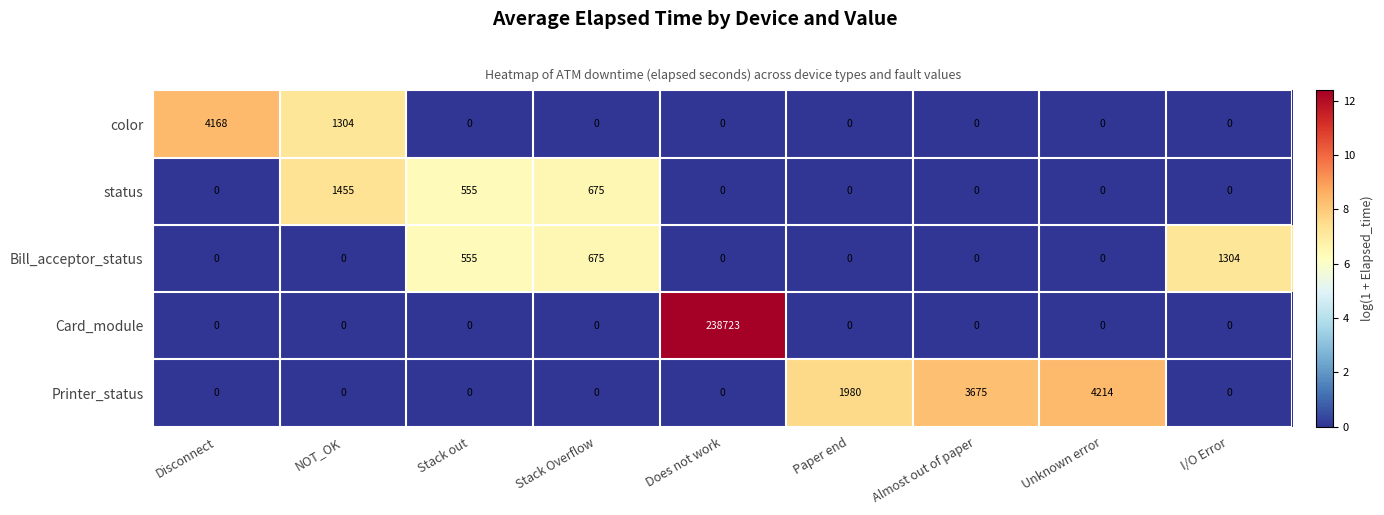

What is the difference between the highest and lowest values at I/O Error?

1304